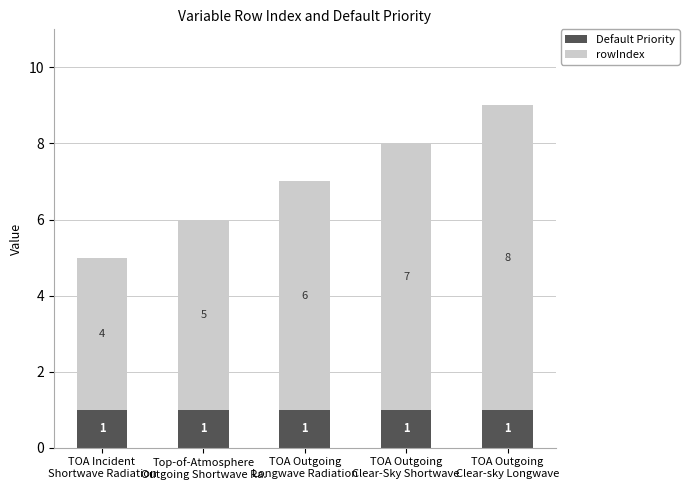

Reading left to right, transcribe the values for Default Priority.

1	1	1	1	1